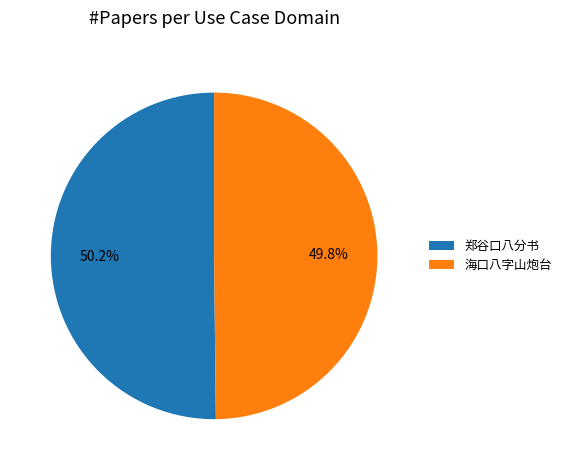

Does any single category account for the majority?

Yes